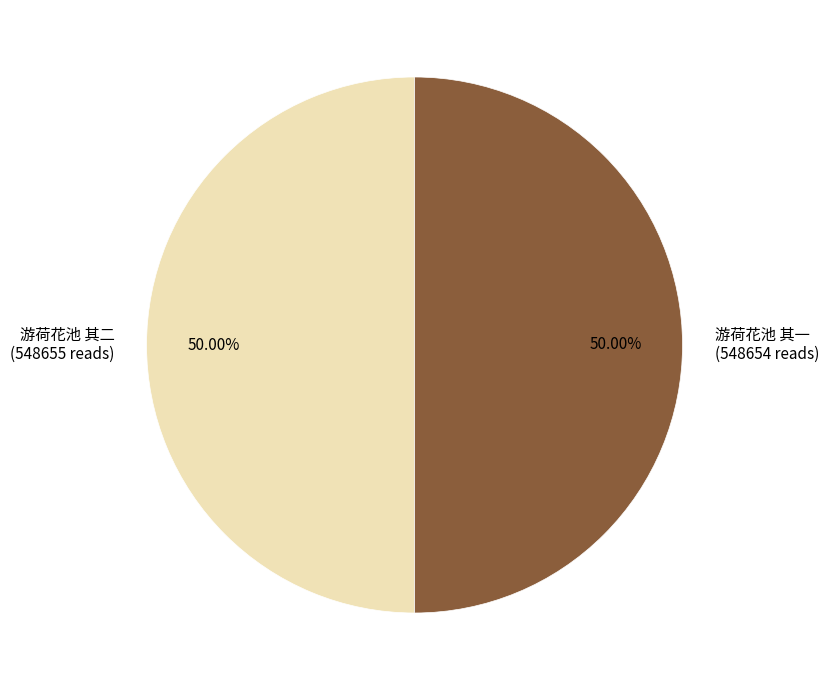

How many segments does this pie chart have?

2